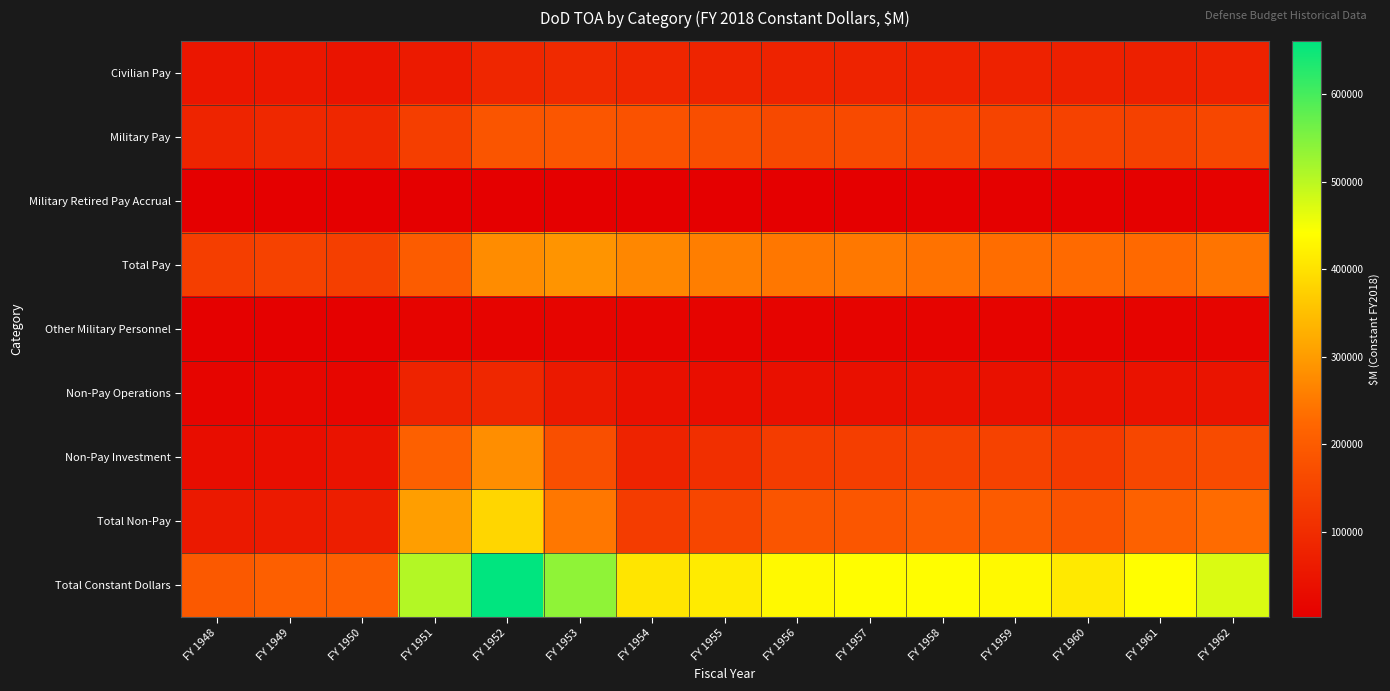

Which series has the largest total across all categories?

Total Constant Dollars